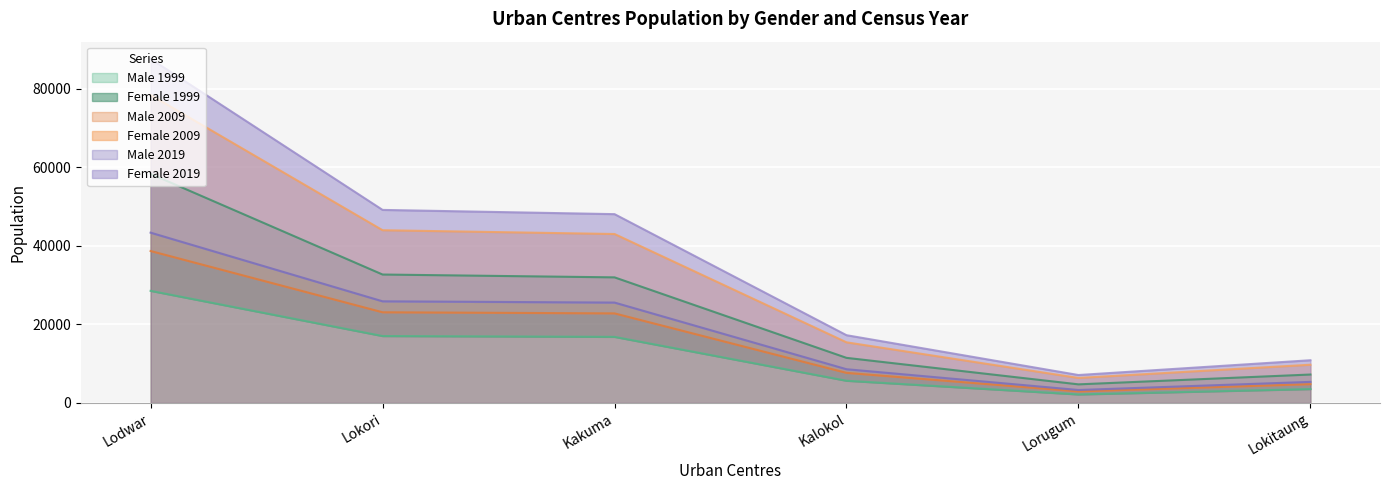

True or false: Male 2019 has a value of 7603 at Kakuma.

False